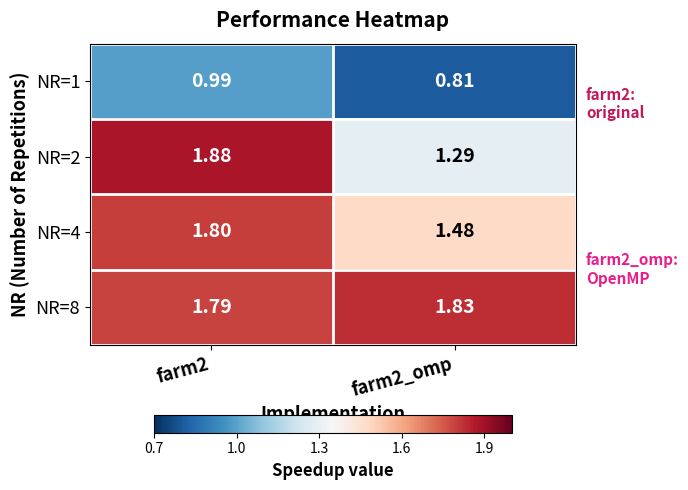

At which category is the sum across all series the highest?

farm2